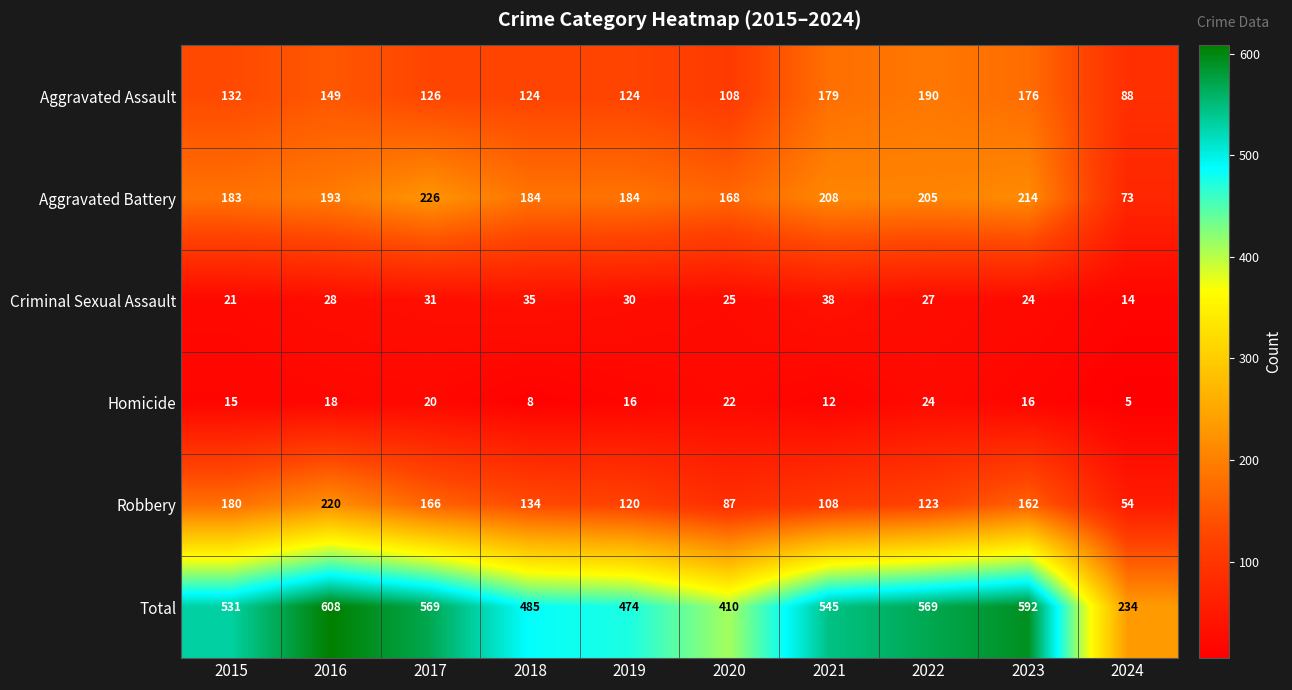

Between 2019 and 2021, which series saw the biggest shift?

Total